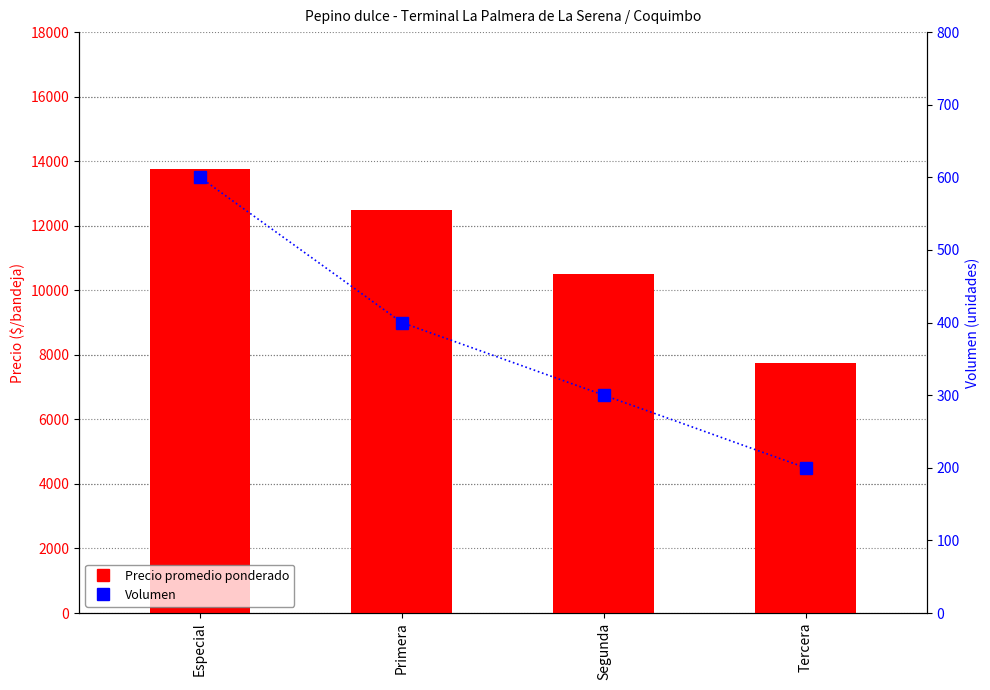

What is the approximate value of Volumen at Especial, to the nearest 5?

600